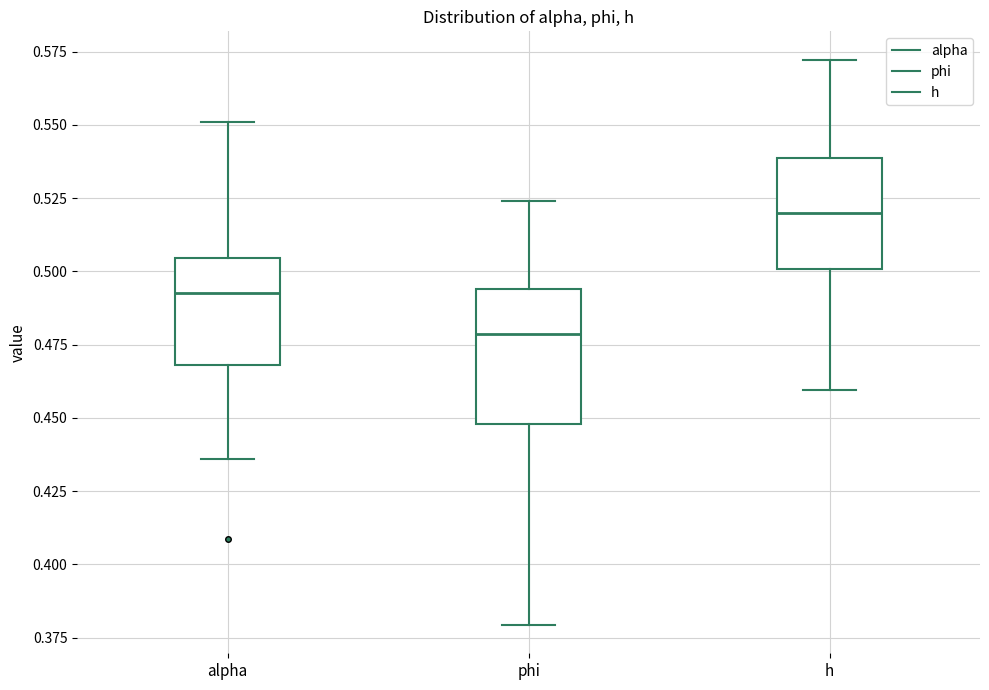

Which box has the highest median line?

h